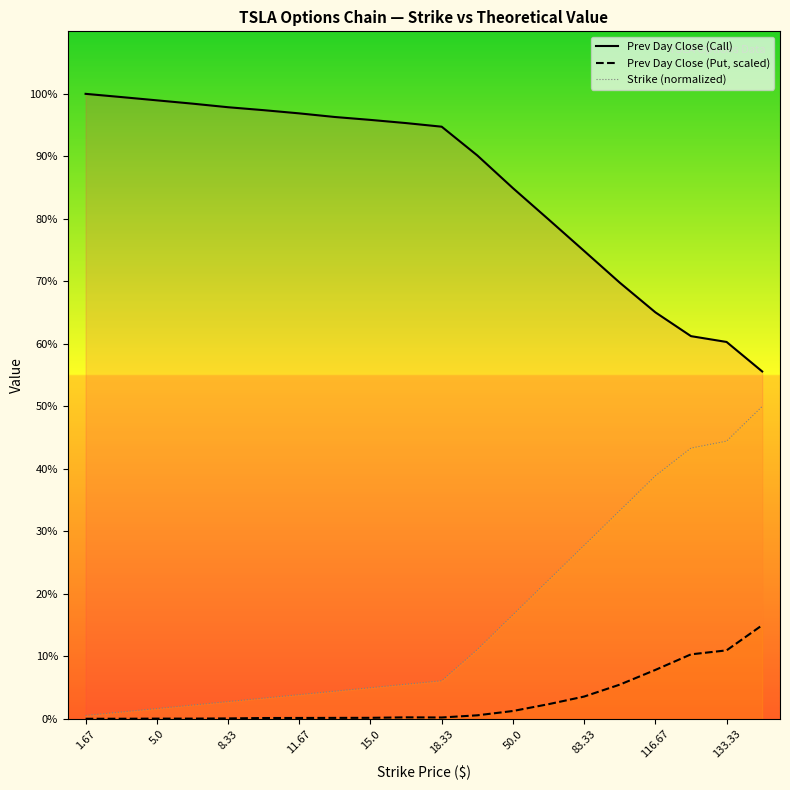

The Prev Day Close (Put, scaled) series shows 0.2 at 5.0. True or false?

False